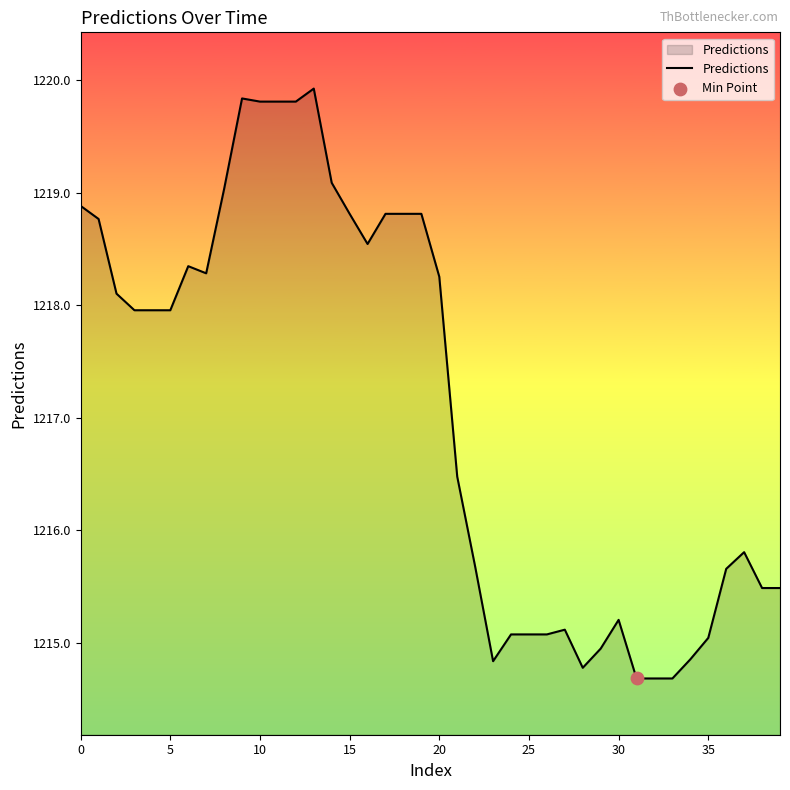

What is the minimum value shown in the chart?

1214.7